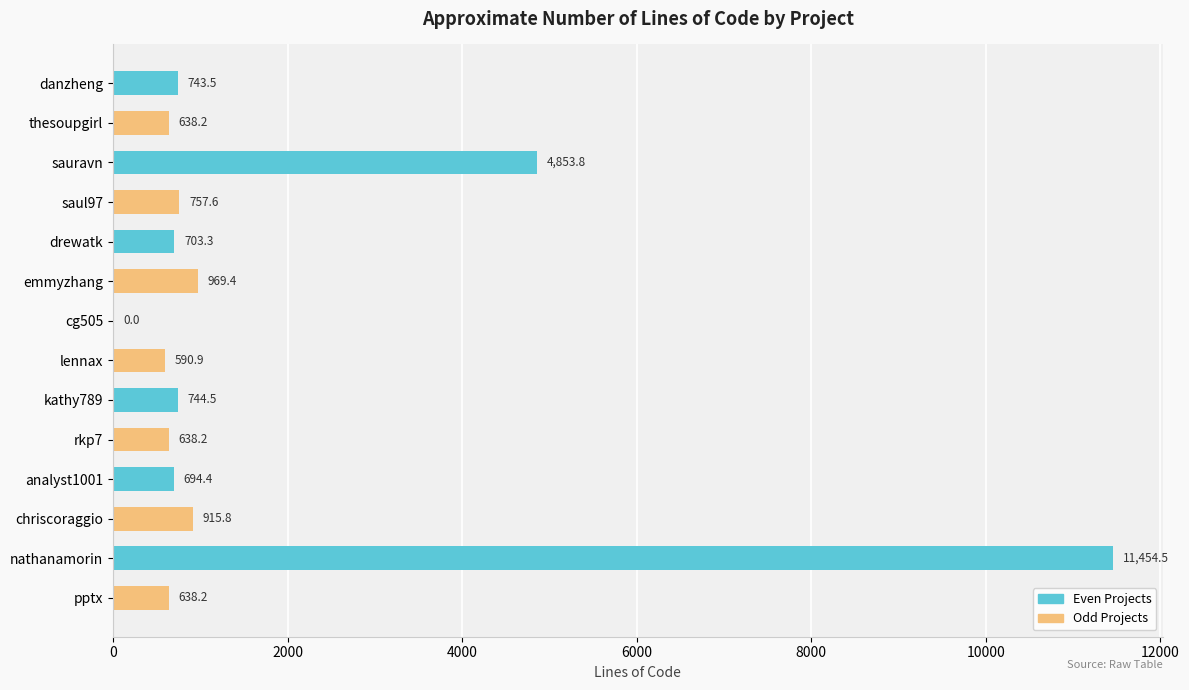

True or false: the data shows 1269.1 at sauravn.

False